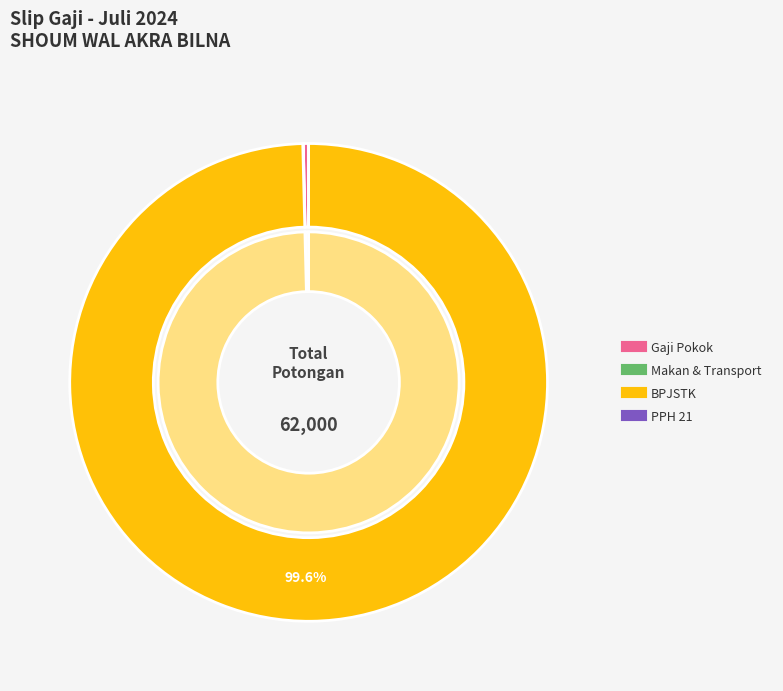

Which slice is the smallest?

PPH 21